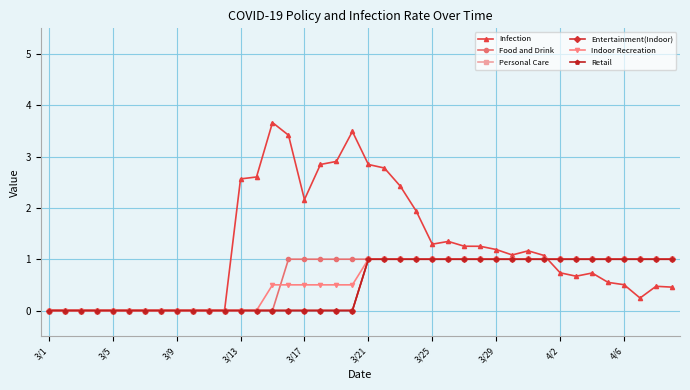

How many lines are shown in the chart?

6